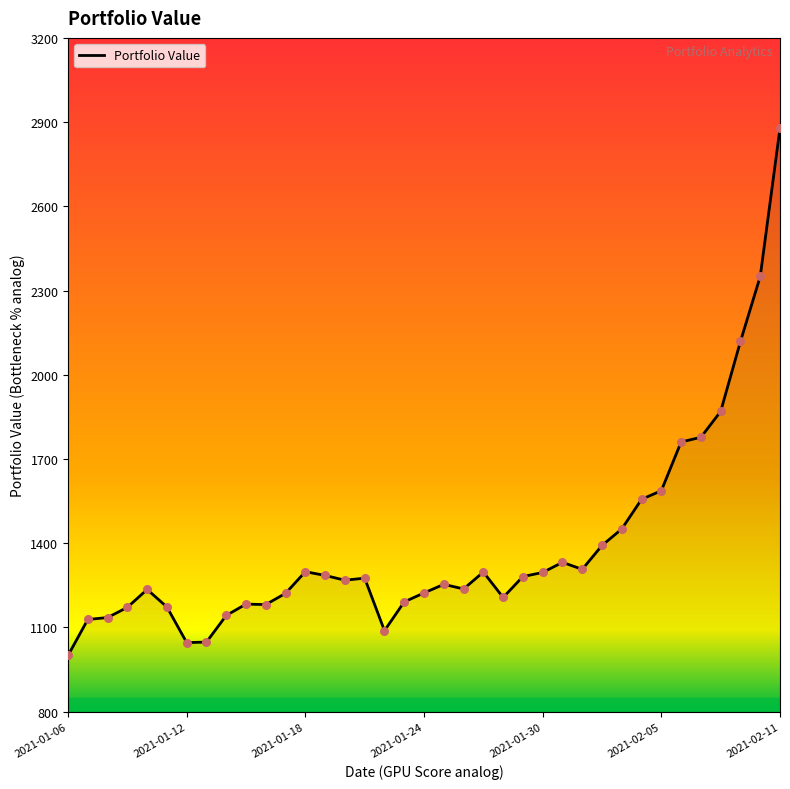

What is the minimum value shown in the chart?

1000.2